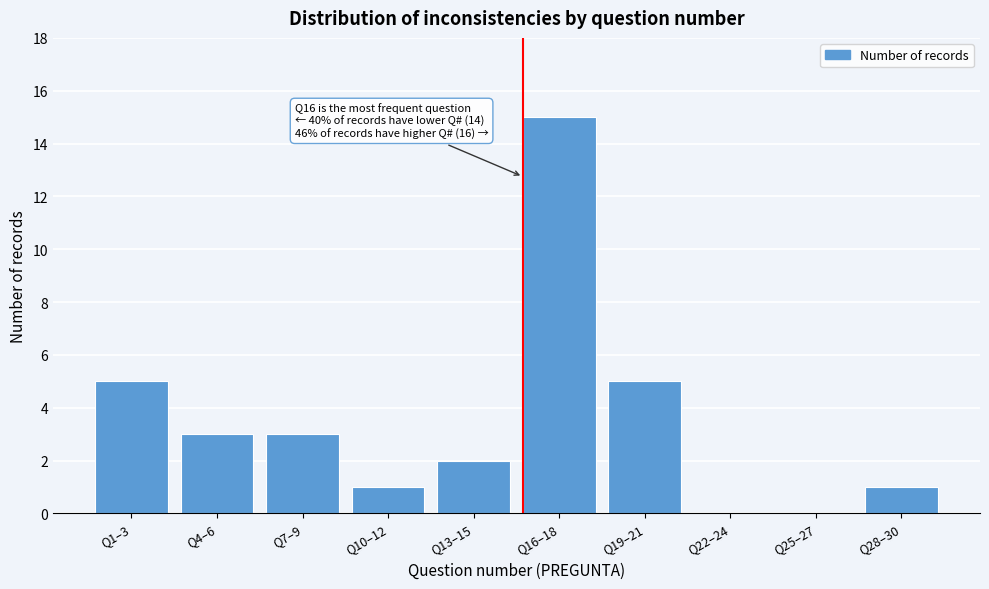

Reading right to left, extract all data points from this chart.

Q28–30=1	Q25–27=0	Q22–24=0	Q19–21=5	Q16–18=15	Q13–15=2	Q10–12=1	Q7–9=3	Q4–6=3	Q1–3=5